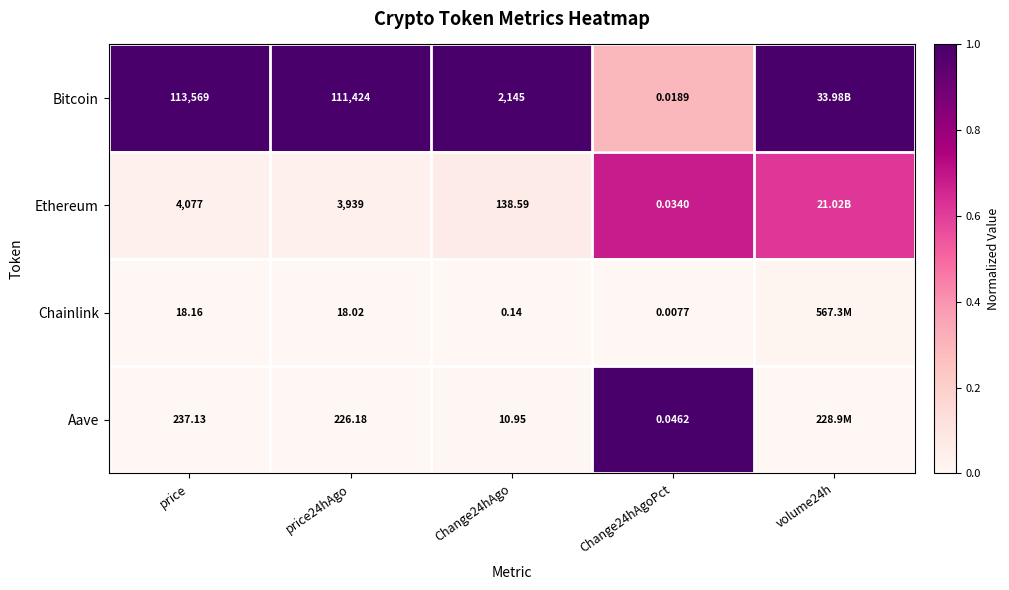

At price, list the series in order from largest to smallest.

Bitcoin, Ethereum, Aave, Chainlink